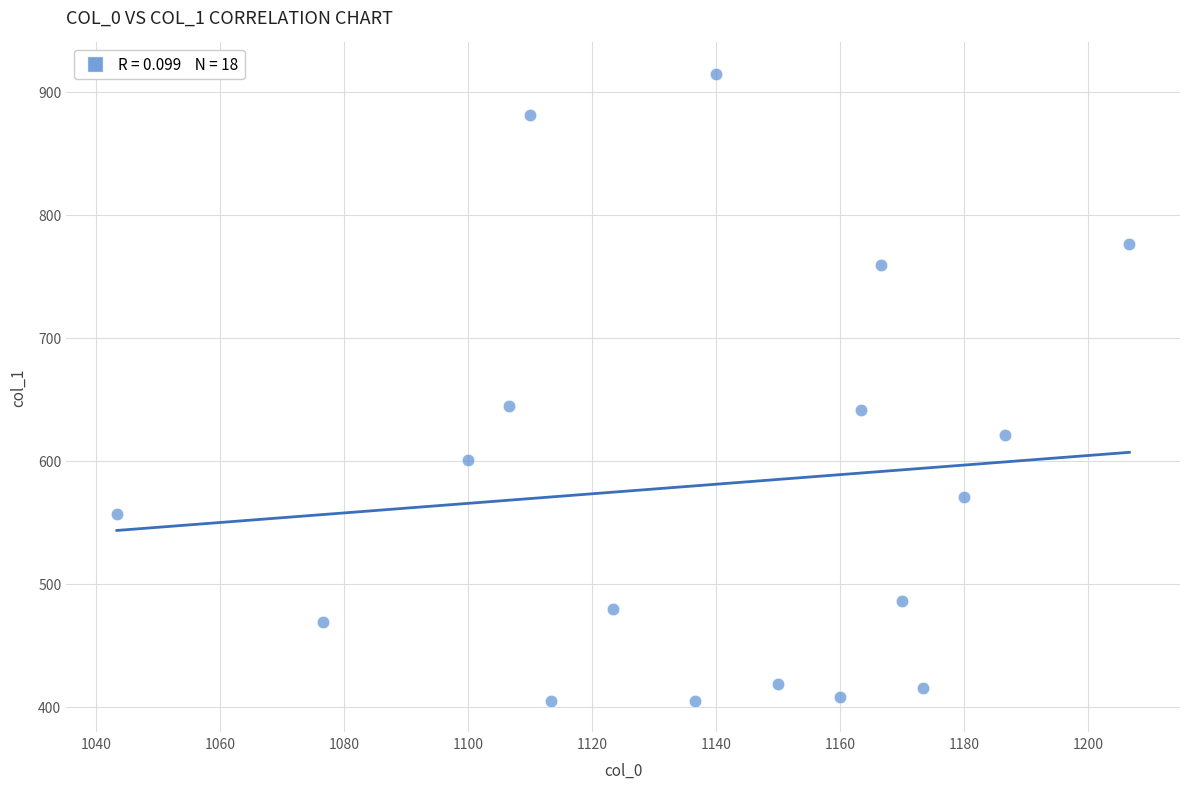

What is the range of X values (max minus min)?

163.3